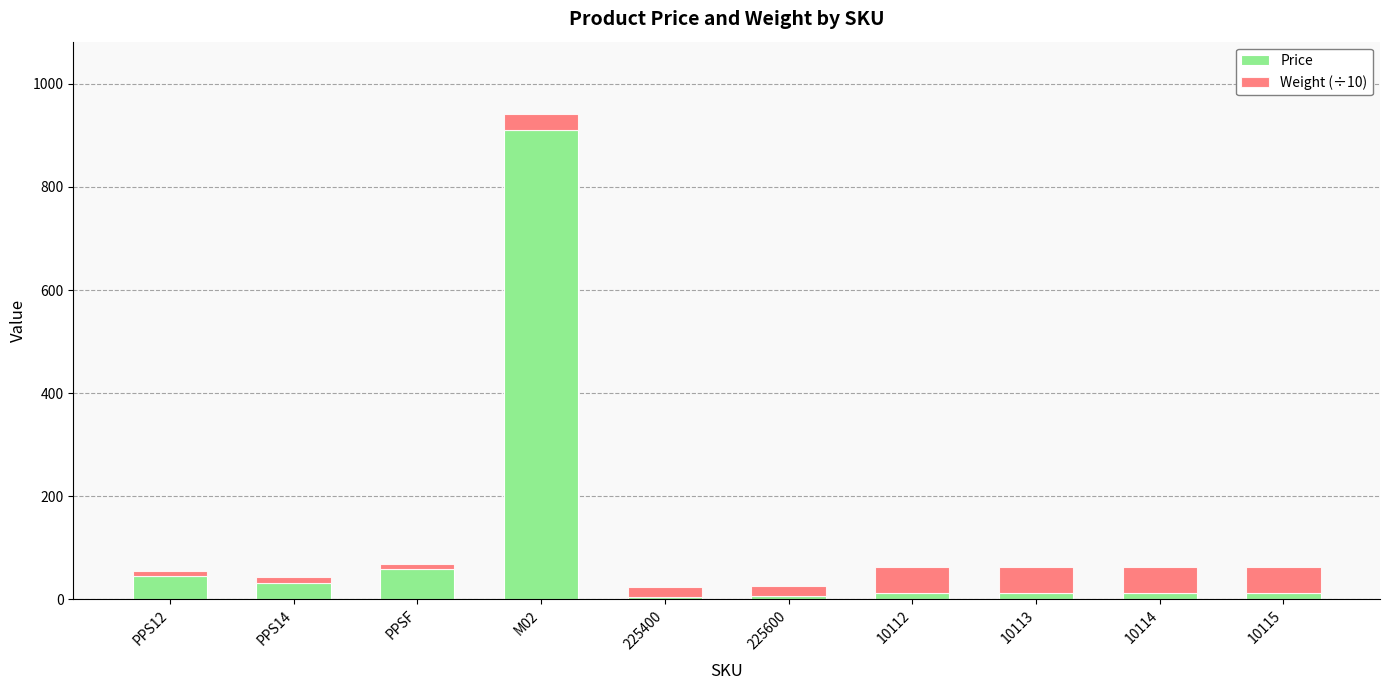

At which label does Price reach its peak?

M02